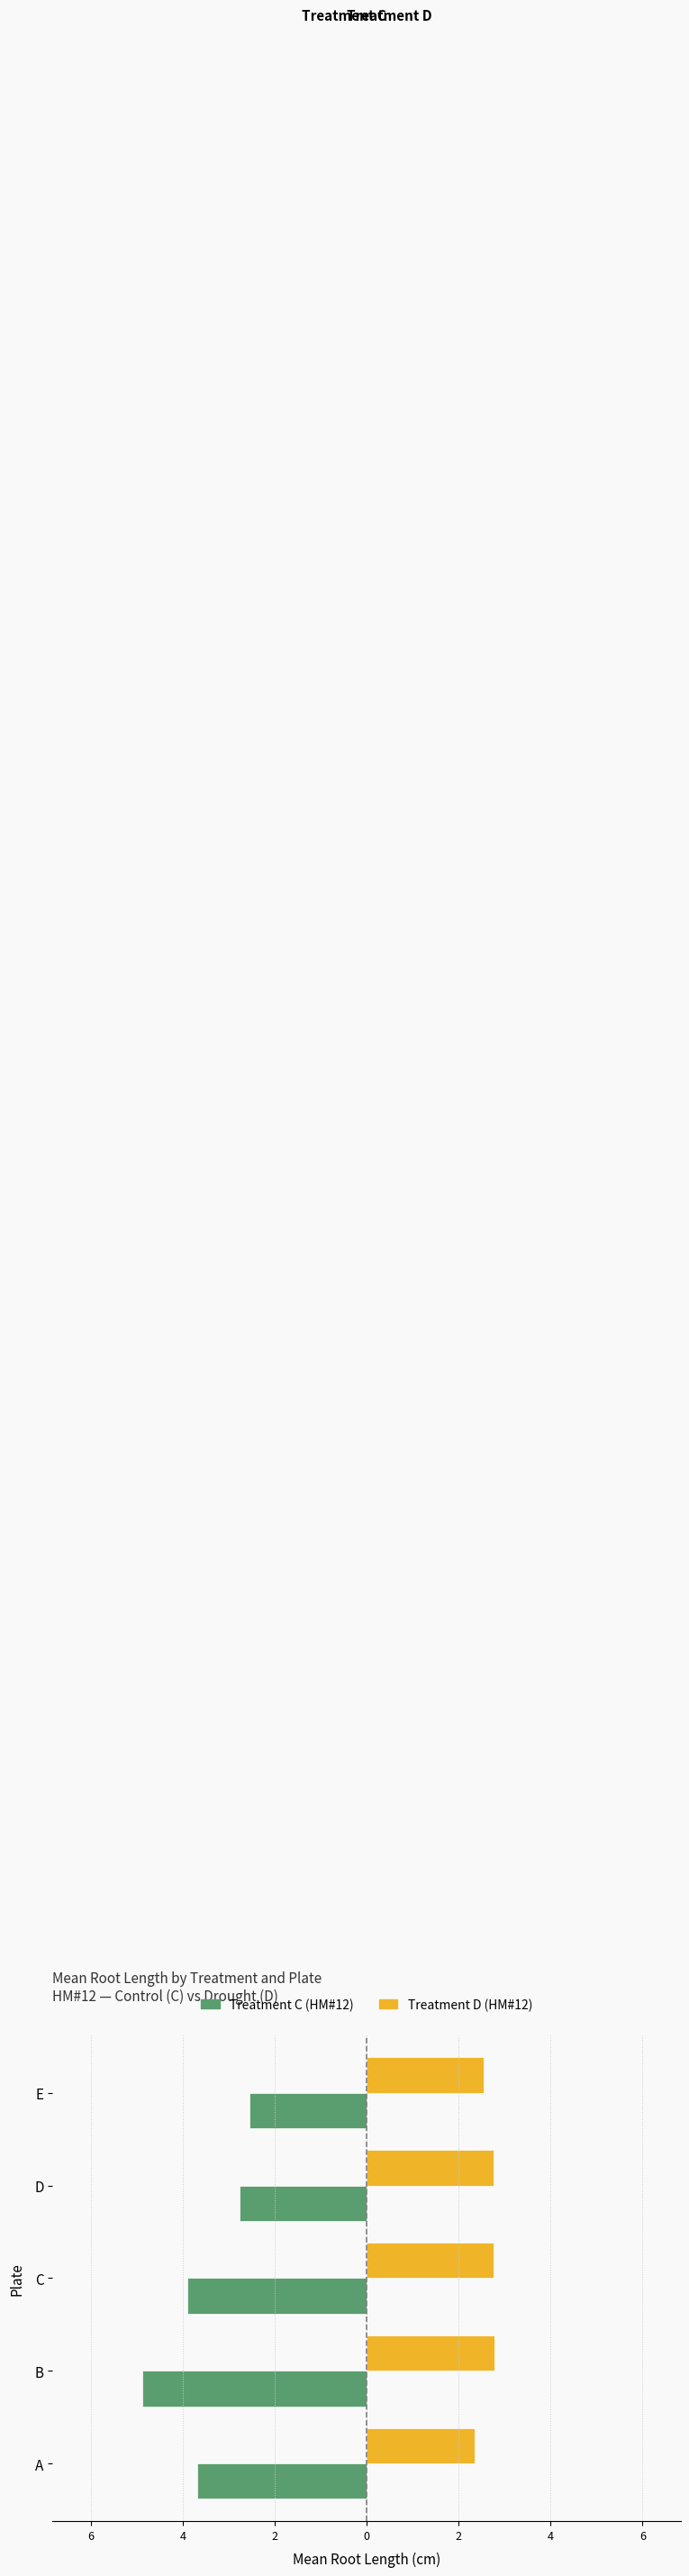

What are all the series names shown in the legend?

Treatment C (HM#12), Treatment D (HM#12)